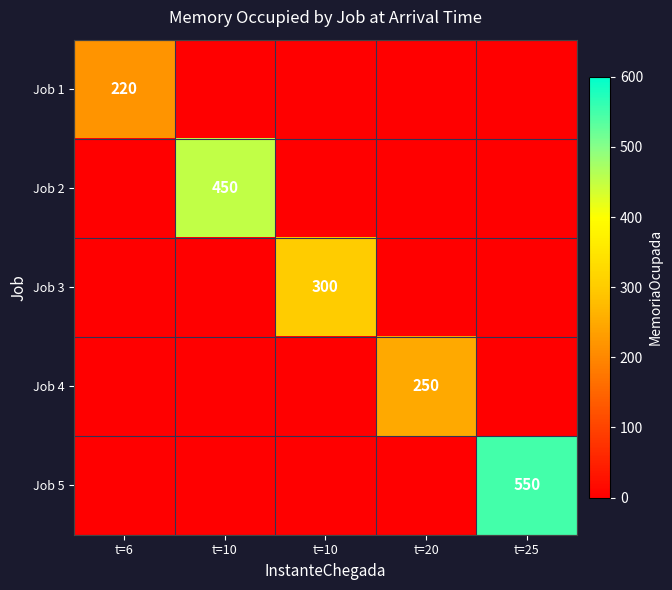

At how many categories does at least one series exceed 171?

5